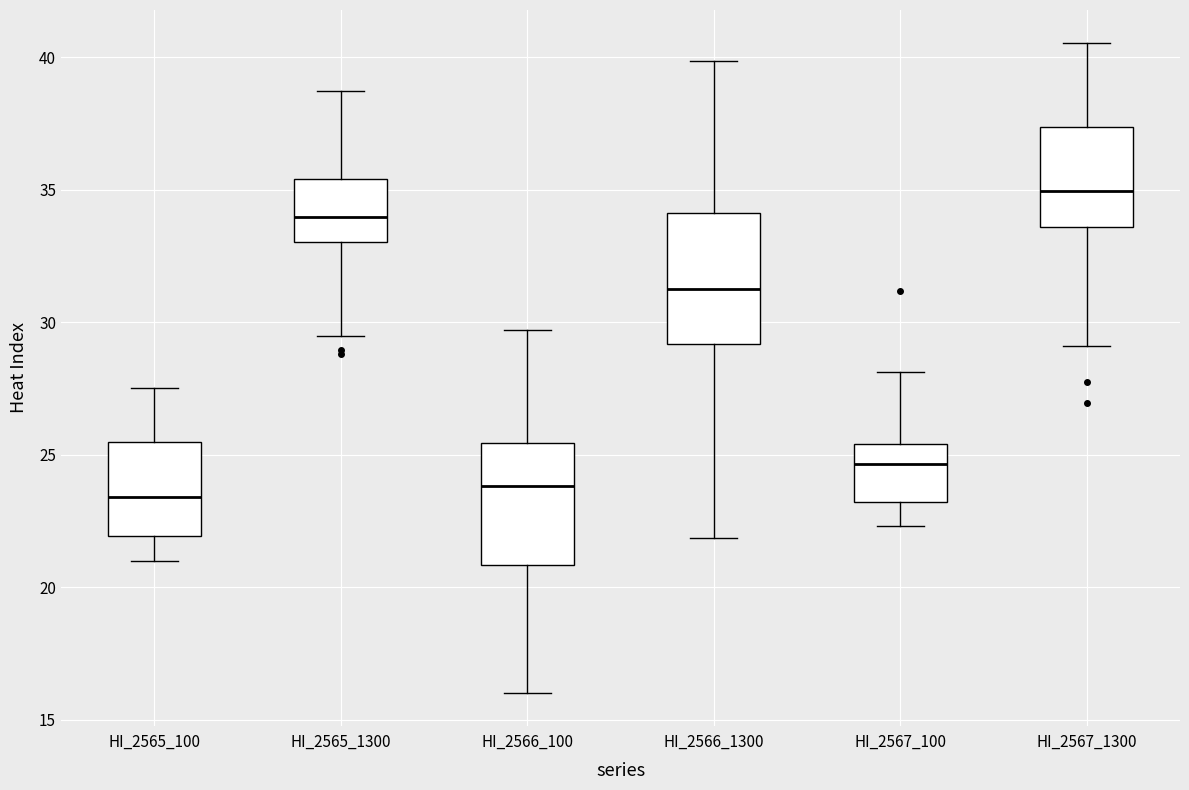

Reading left to right, transcribe this box plot: for each box, give where its median line is, the range the box spans, and where its two whiskers end, as read against the y-axis. The values are not printed on the chart, so give them approximately, as read against the axis.

HI_2565_100: median 23.5, box 22.0 to 25.5, whiskers 21.0 to 27.5
HI_2565_1300: median 34.0, box 33.0 to 35.5, whiskers 29.5 to 38.5
HI_2566_100: median 24.0, box 21.0 to 25.5, whiskers 16.0 to 29.5
HI_2566_1300: median 31.5, box 29.0 to 34.0, whiskers 22.0 to 40.0
HI_2567_100: median 24.5, box 23.0 to 25.5, whiskers 22.5 to 28.0
HI_2567_1300: median 35.0, box 33.5 to 37.5, whiskers 29.0 to 40.5